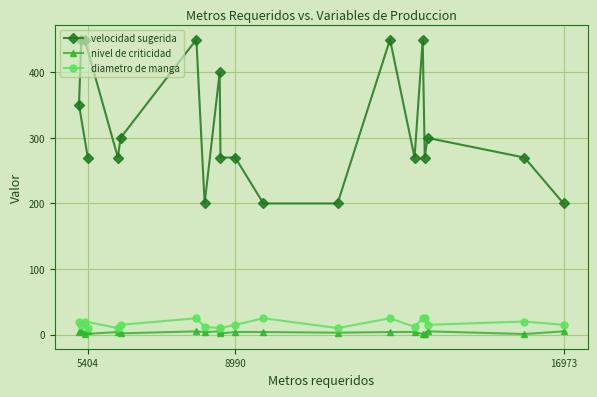

At how many categories does at least one series exceed 235?

16